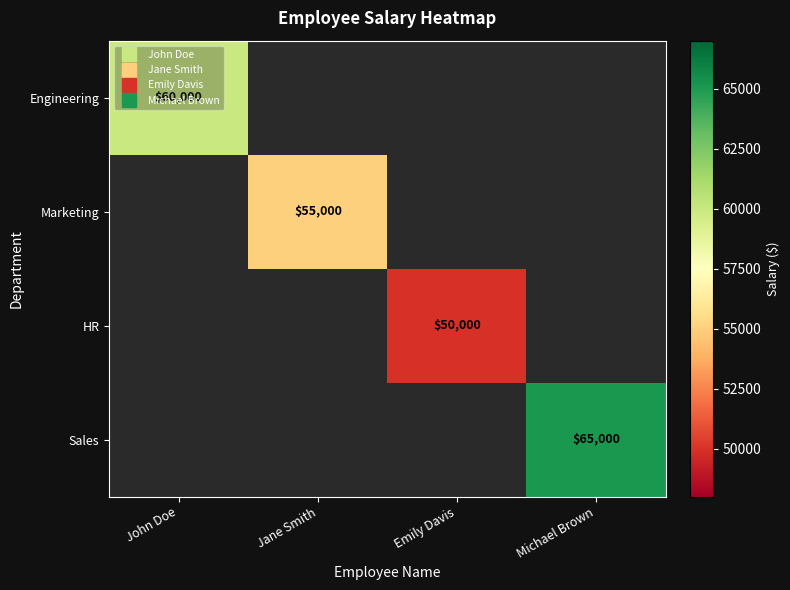

Is the value of Marketing at Jane Smith greater than the value of HR at John Doe?

No